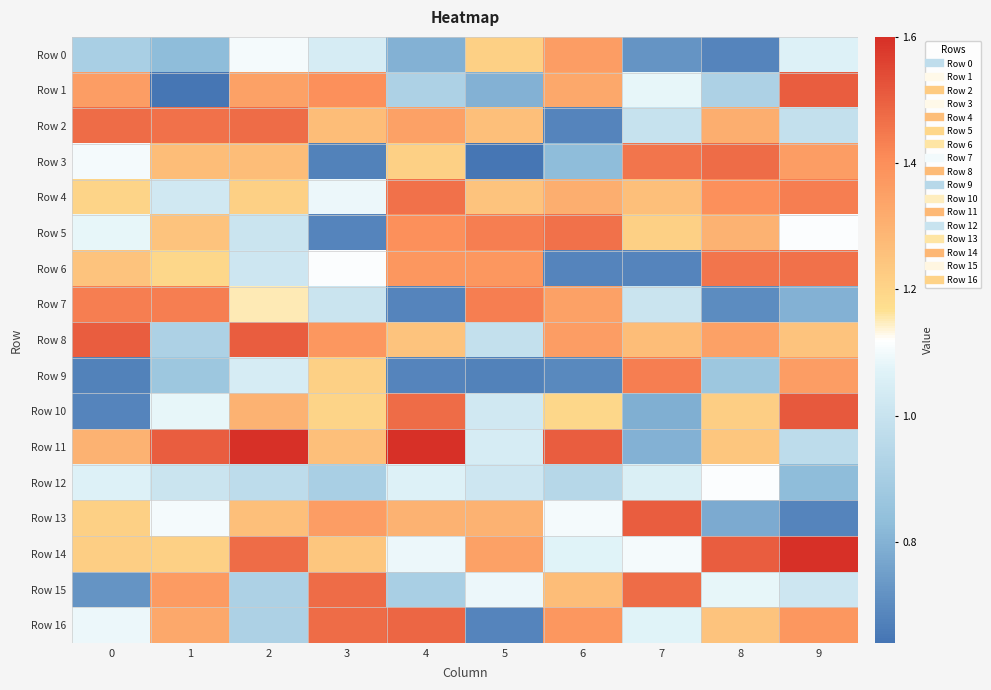

What is the difference between the highest and lowest values at 6?

0.8